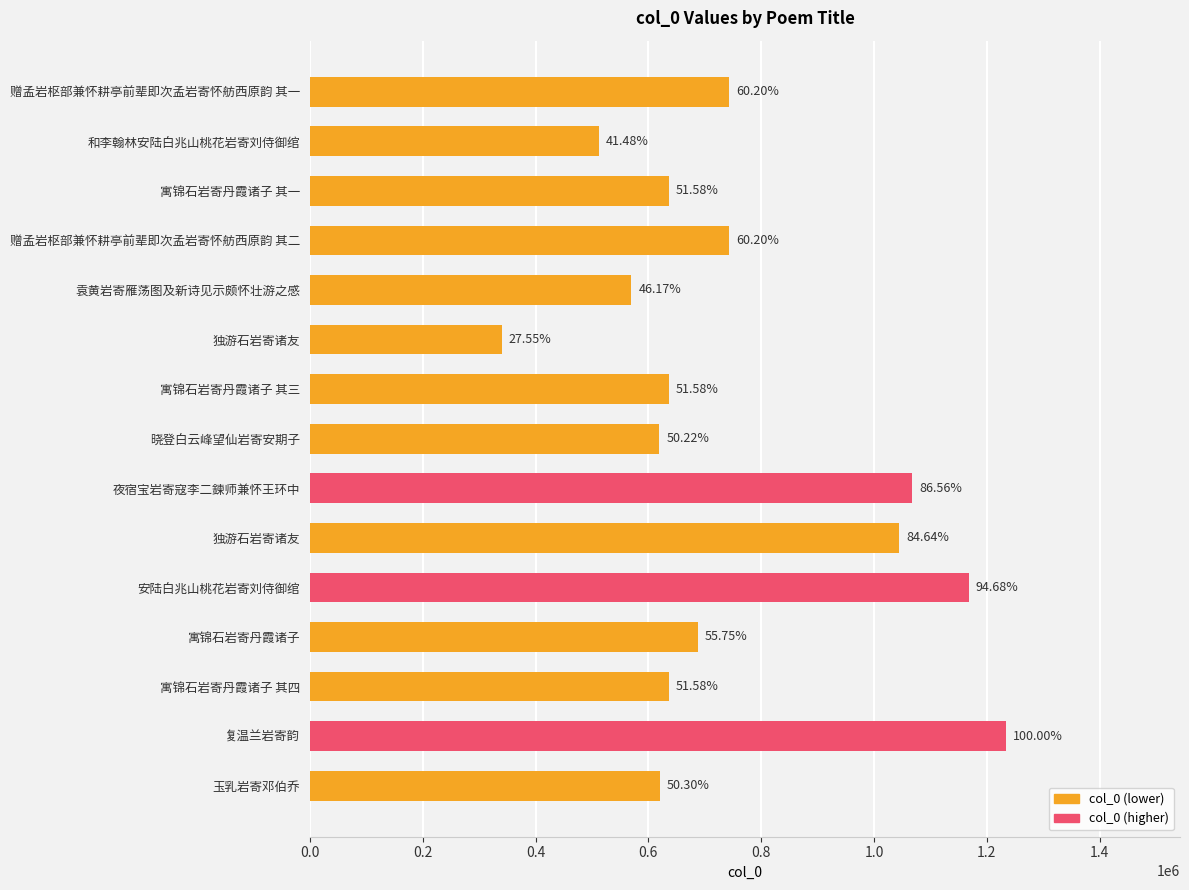

What is the average value?

750590